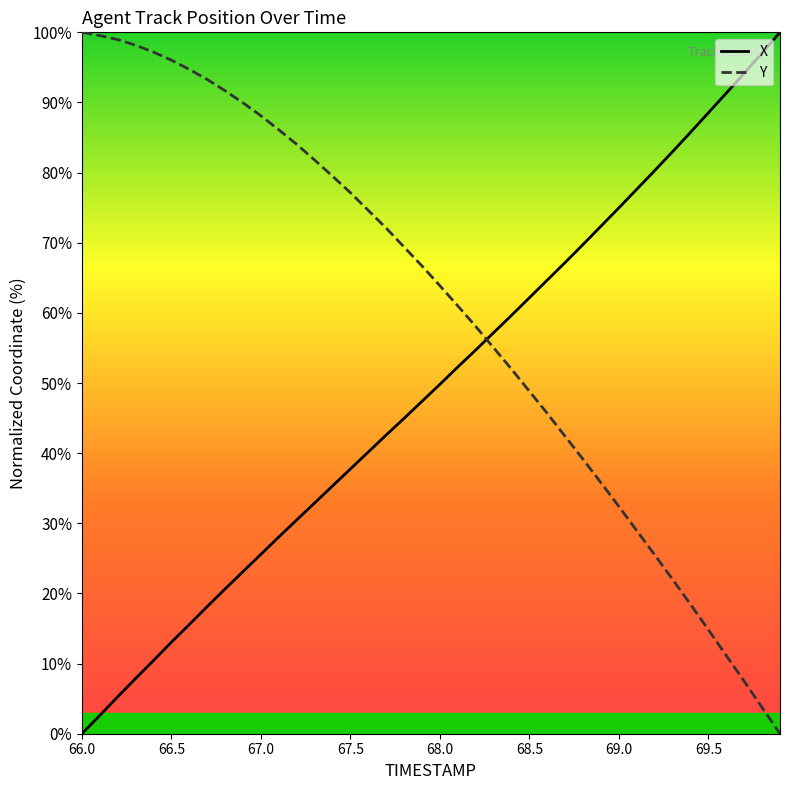

Rank the series by their average value, from lowest to highest.

X, Y